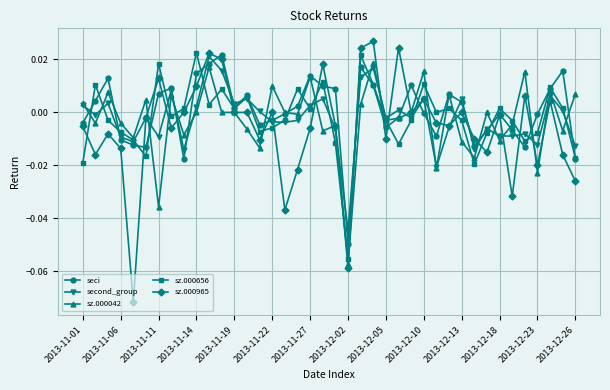

Which series has the widest spread of values?

sz.000965